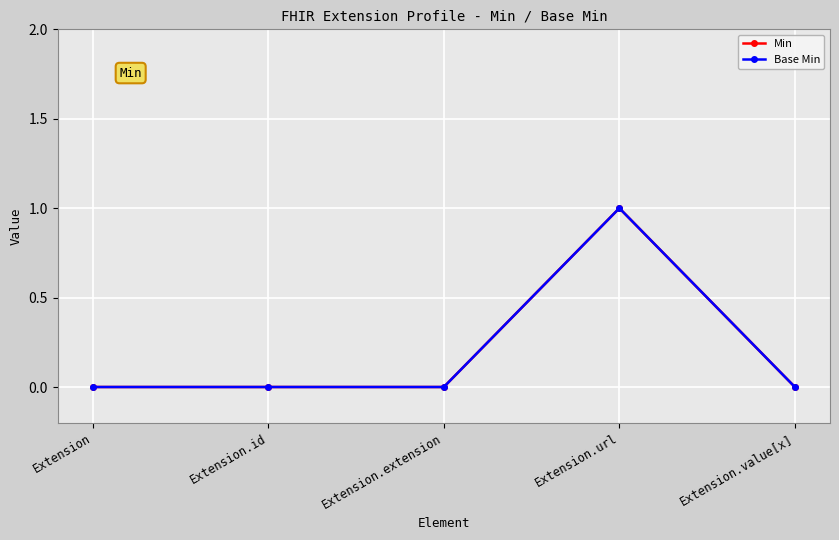

At which category is the sum across all series the highest?

Extension.url